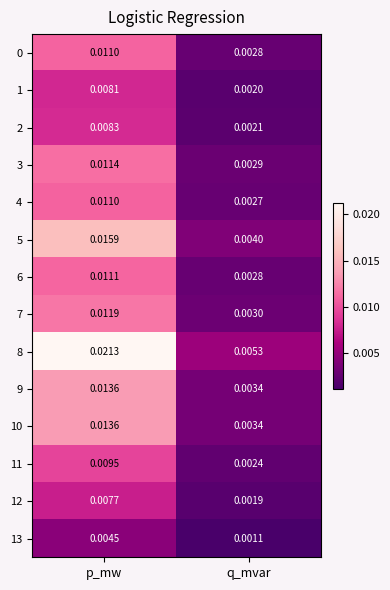

Between p_mw and q_mvar, which series saw the biggest shift?

8